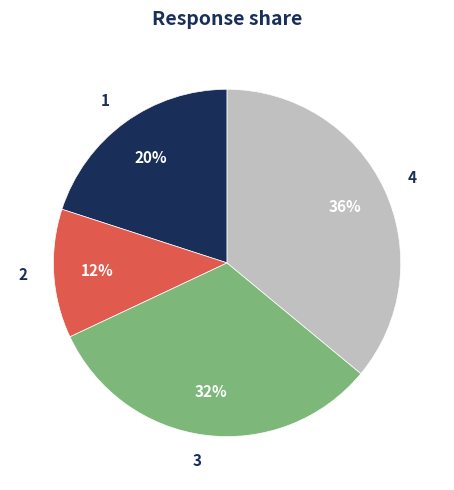

How many slices are in this pie chart?

4